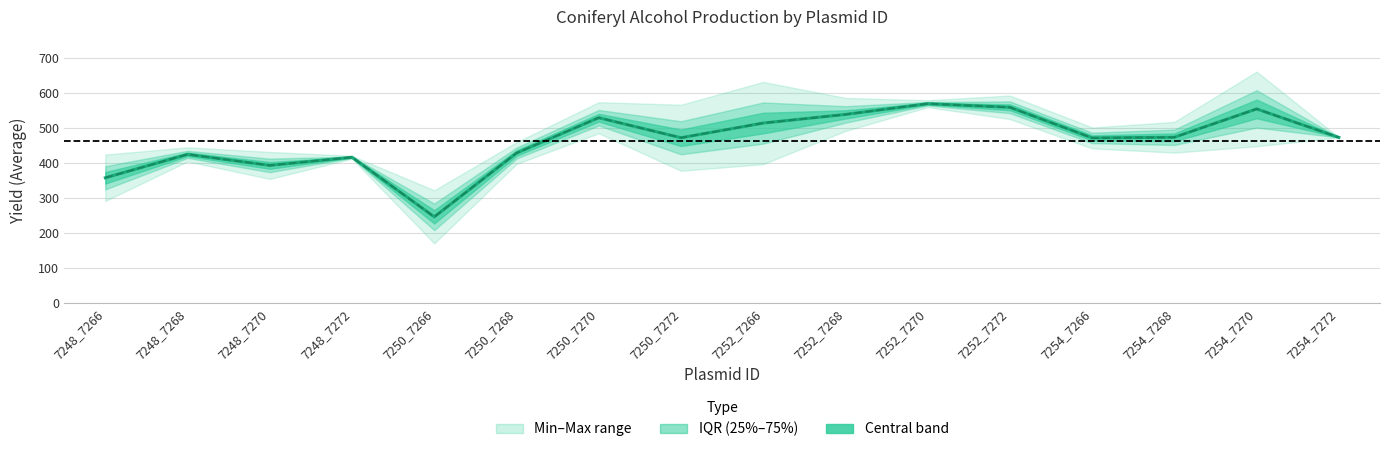

How many interior local valleys does the Average series have?

4